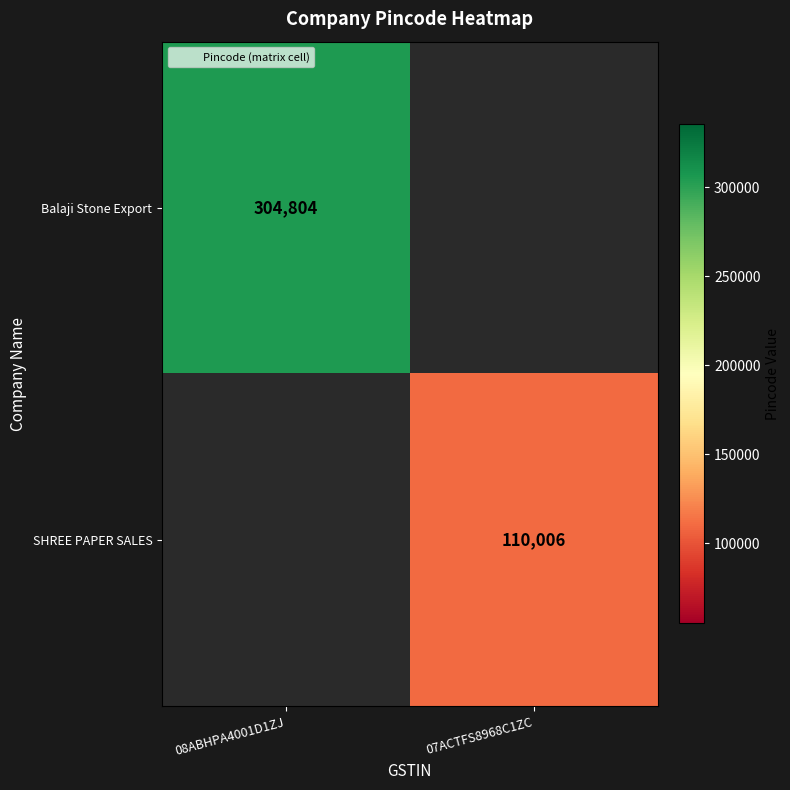

True or false: SHREE PAPER SALES has a value of 176197 at 07ACTFS8968C1ZC.

False